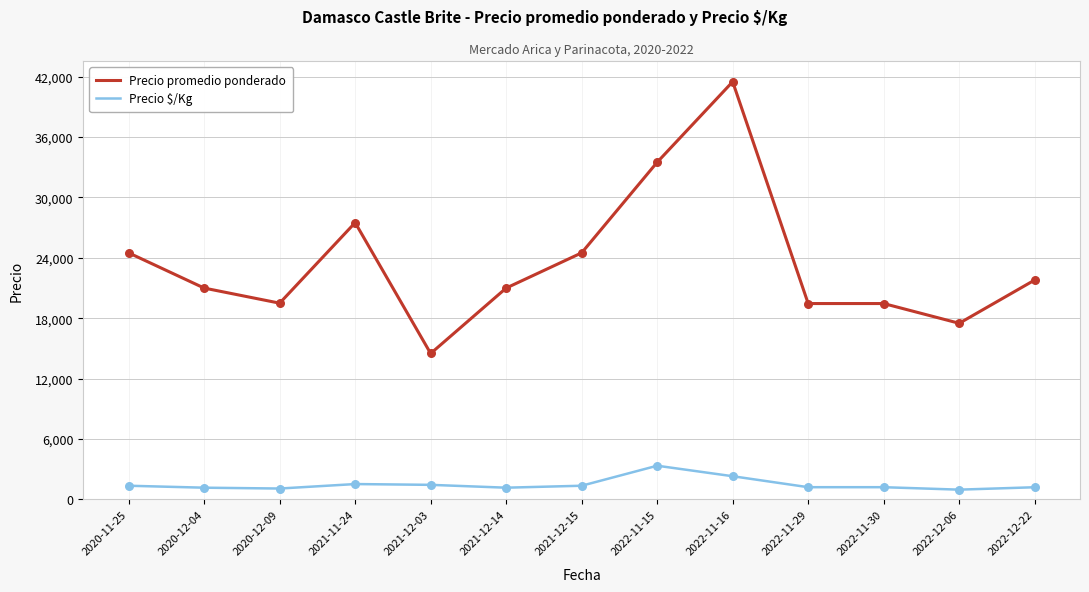

Which series has the largest total across all categories?

Precio promedio ponderado